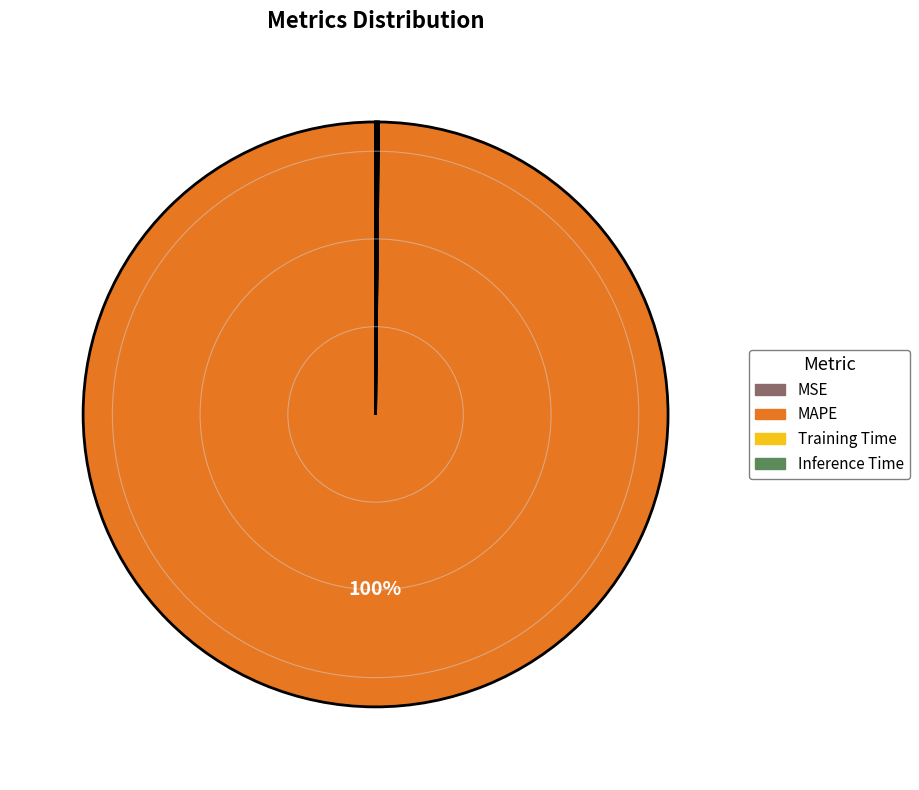

What is the majority slice?

MAPE